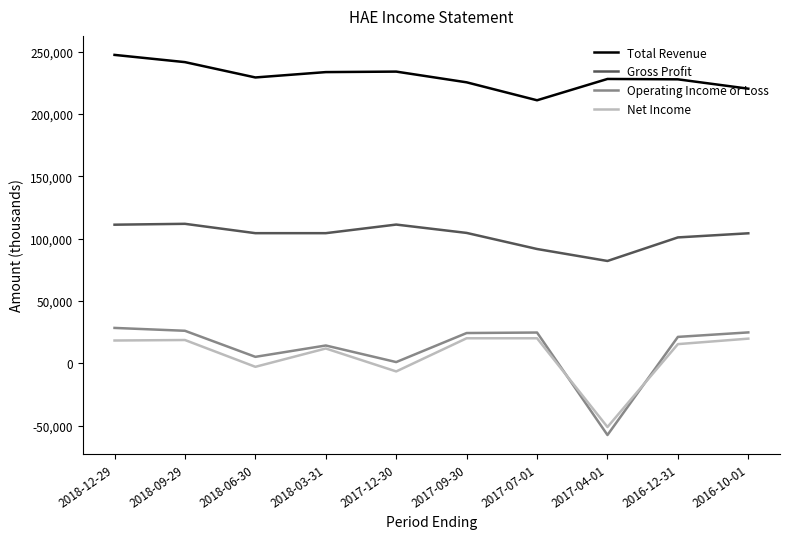

Rank the series by their maximum value, from lowest to highest.

Net Income, Operating Income or Loss, Gross Profit, Total Revenue